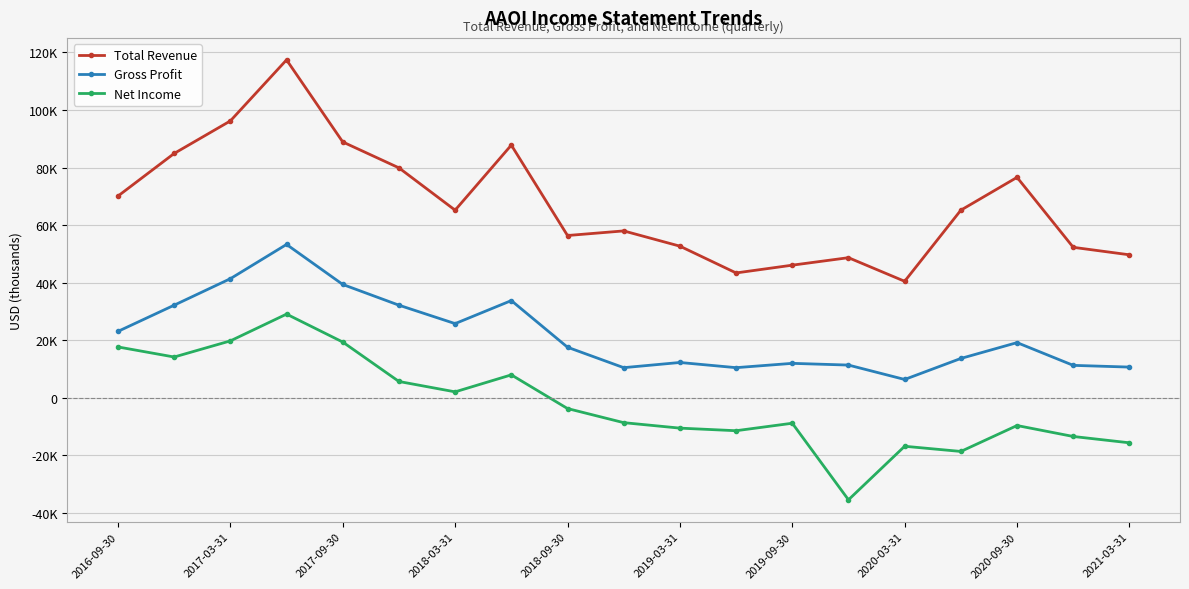

How many interior local peaks does the Total Revenue series have?

5